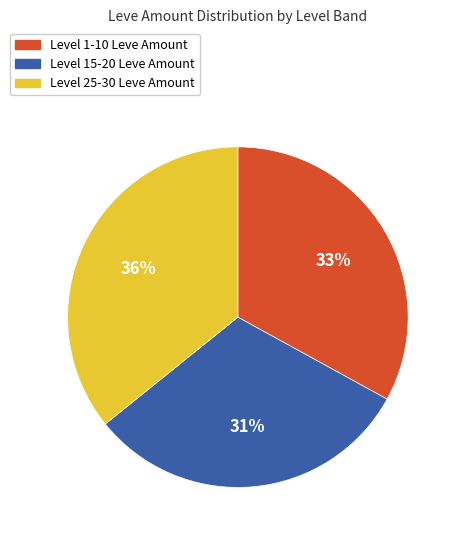

To the nearest percent, what is the average slice percentage?

33%